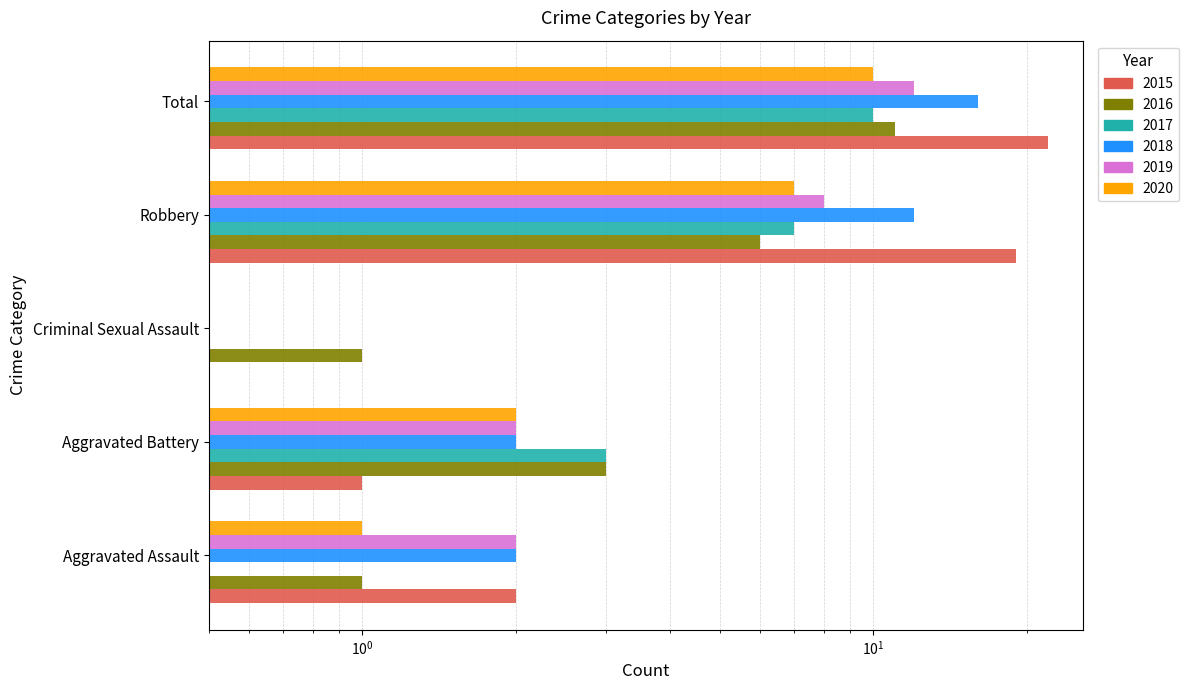

How many bars are there in total?

30